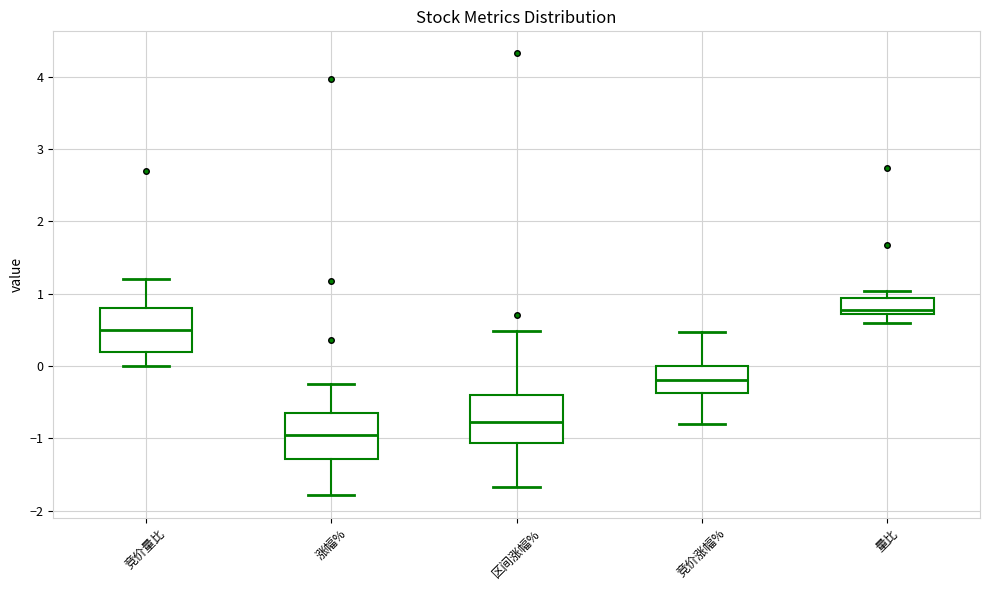

Where is the upper edge of the box for 量比 on the y-axis? The values are not printed on the chart, so give them approximately, as read against the axis.

0.9